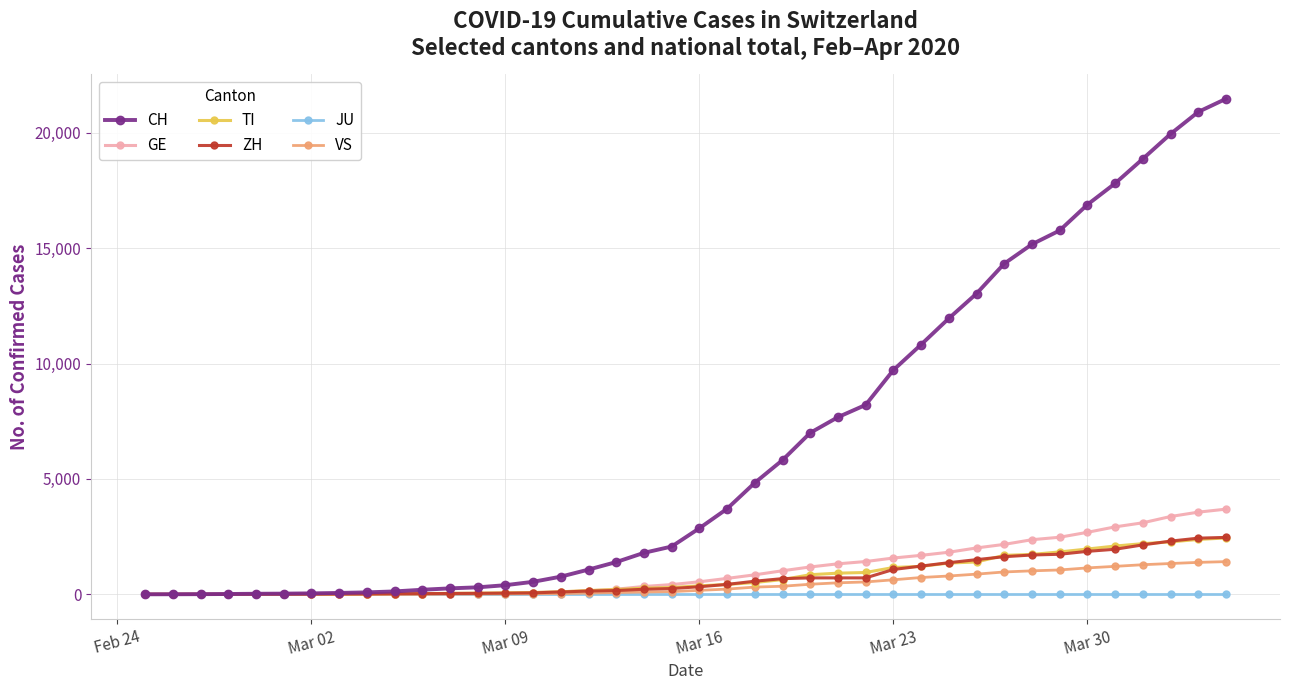

How many data points in ZH are less than 326?

20